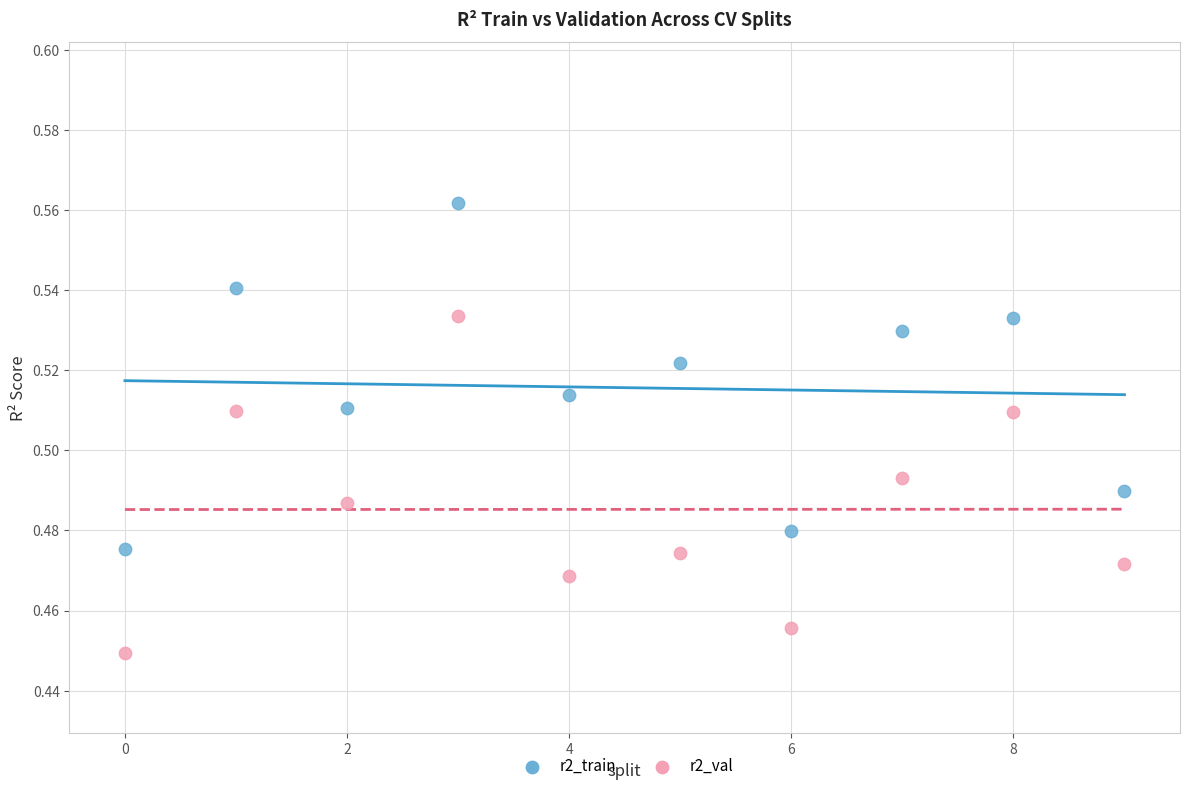

Which series has the widest spread of Y values?

r2_train